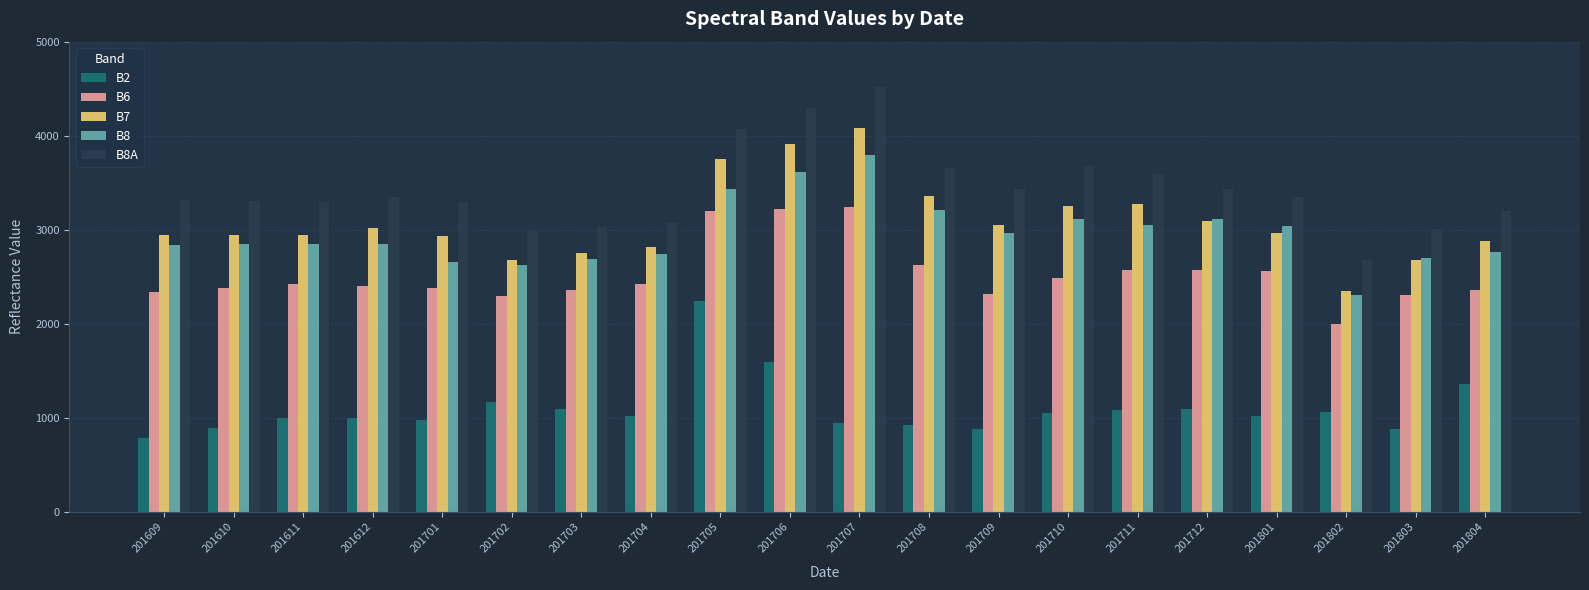

Rank the series by their maximum value, from highest to lowest.

B8A, B7, B8, B6, B2